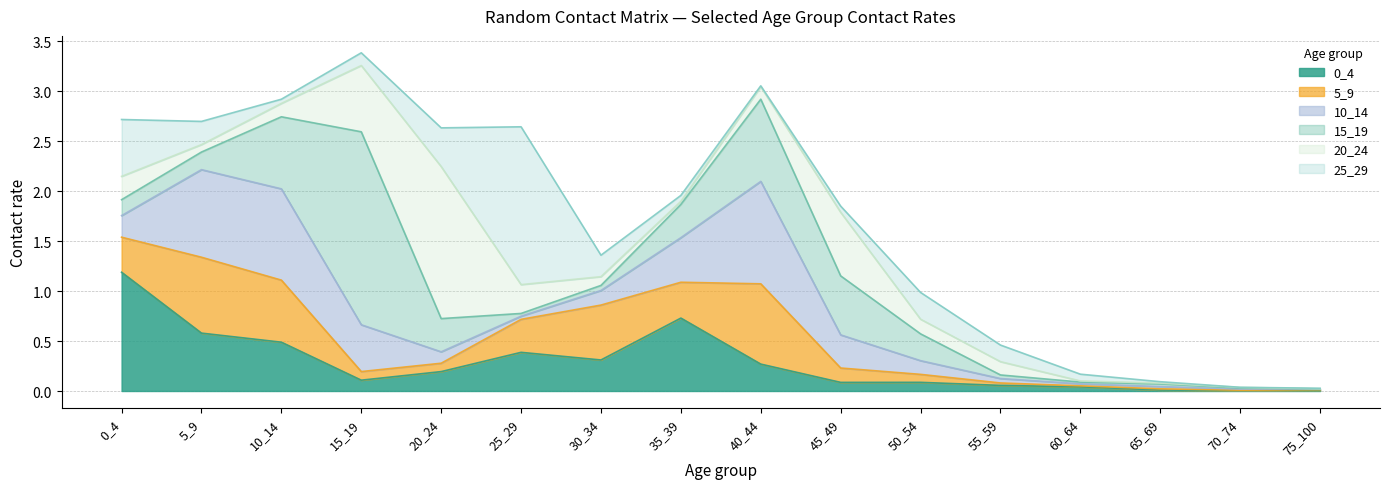

What is the average value of the 0_4 series?

0.3